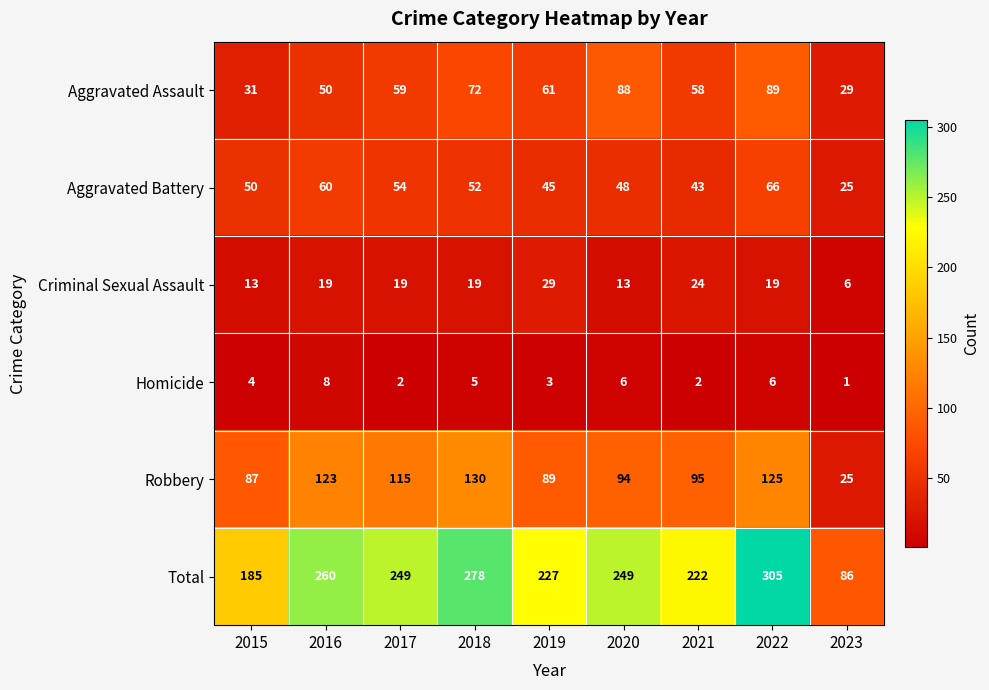

Is the value of Aggravated Battery at 2021 greater than the value of Homicide at 2021?

Yes